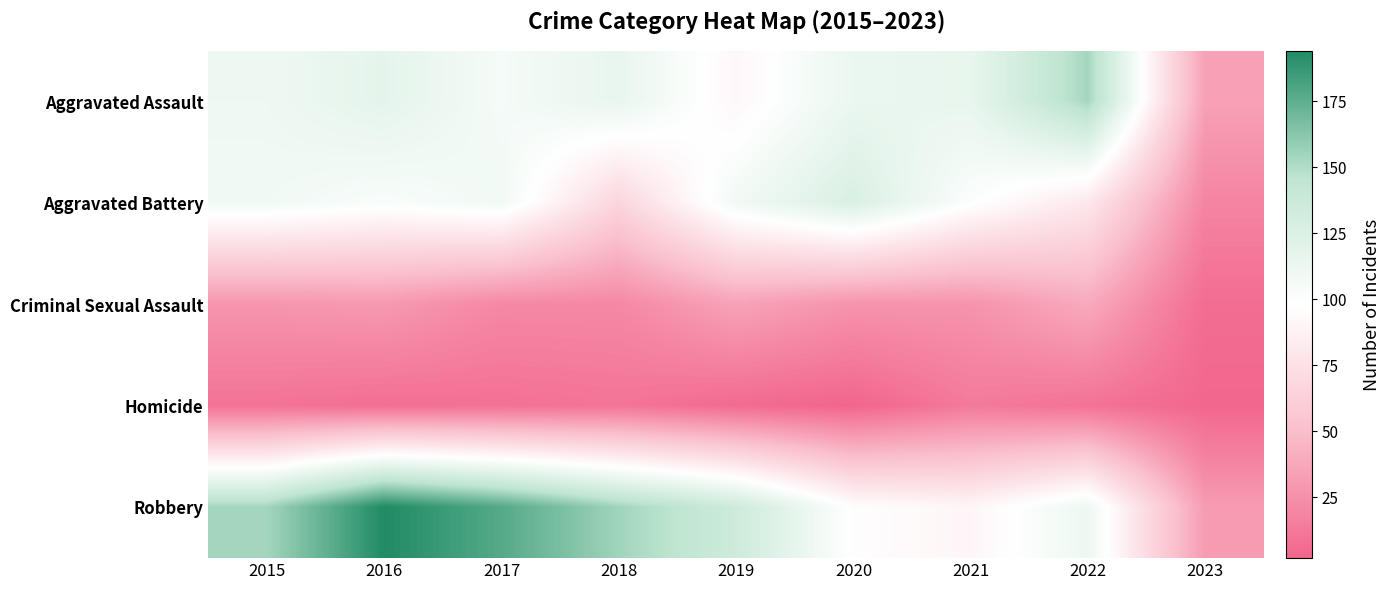

Between 2019 and 2022, which series saw the biggest shift?

Aggravated Assault